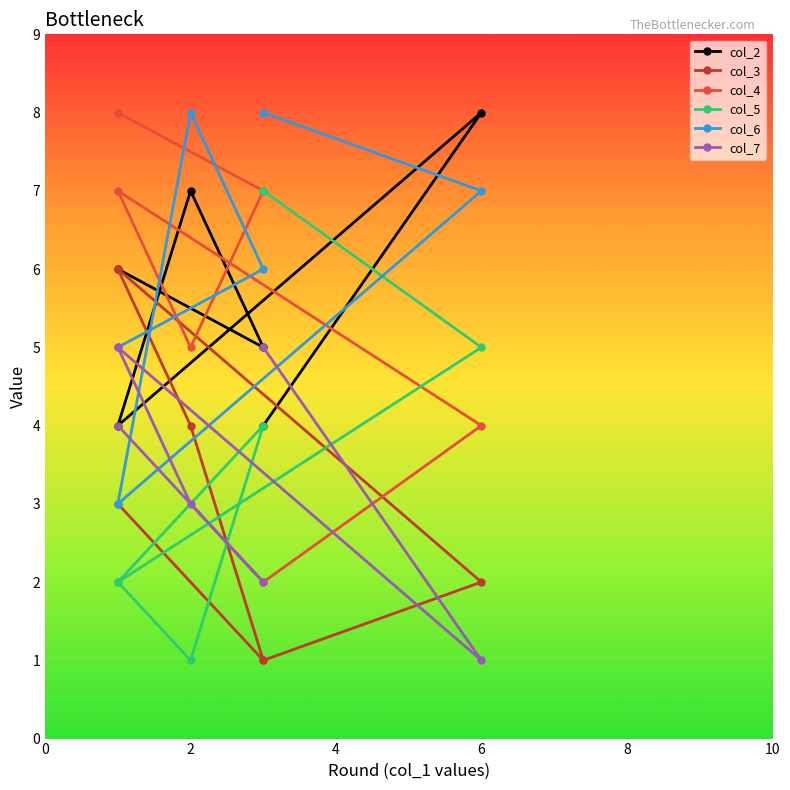

What is the minimum value shown in the chart?

1